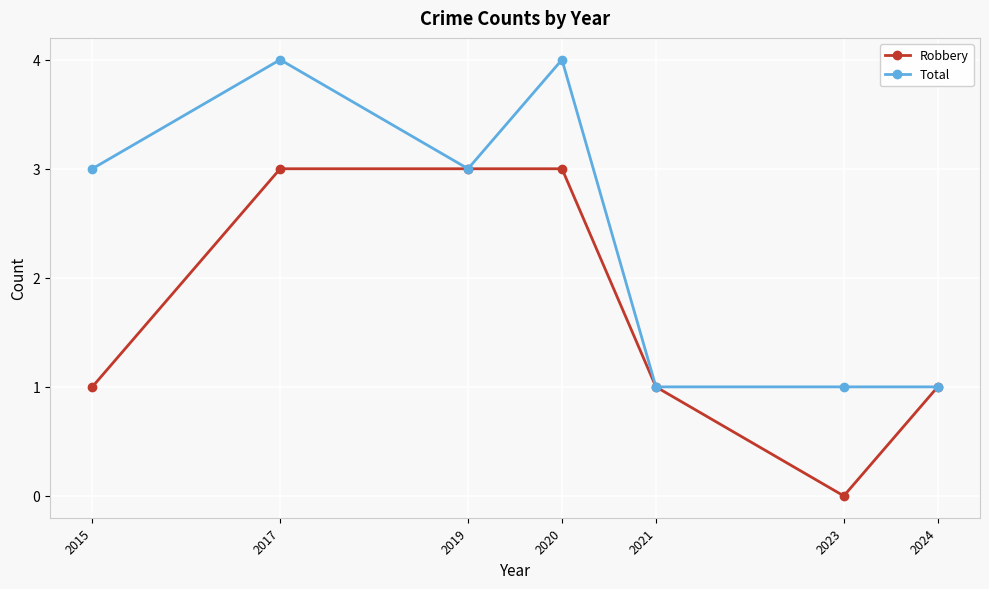

What is the sum of all Total values?

17